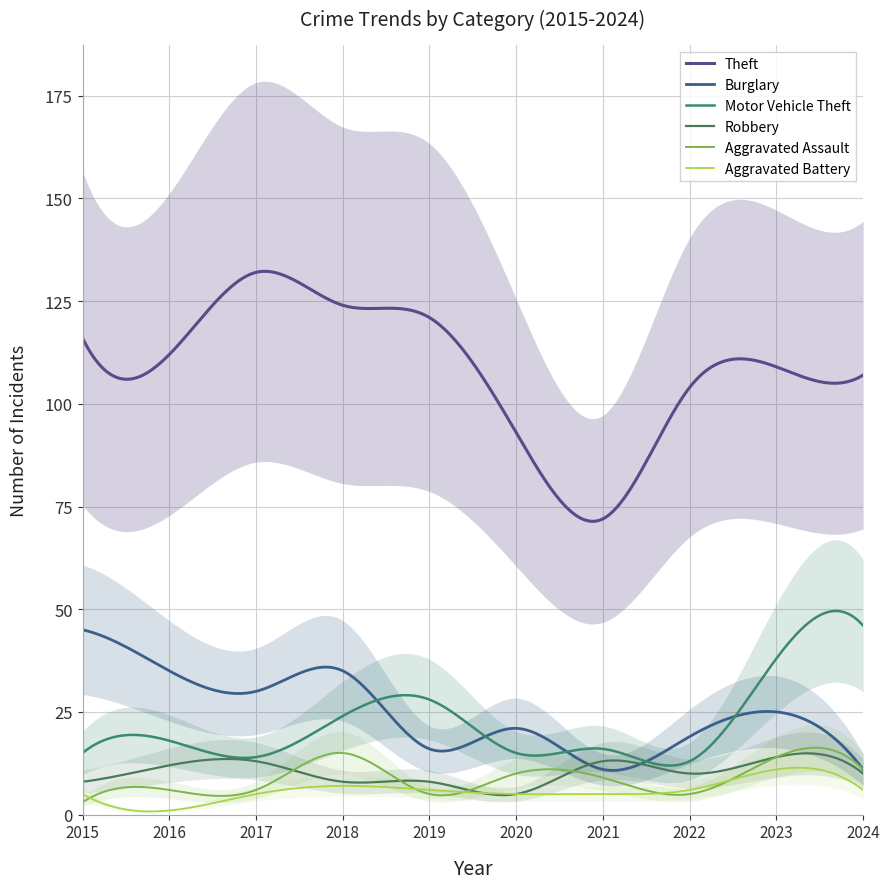

True or false: Aggravated Assault and Robbery cross at least once.

True